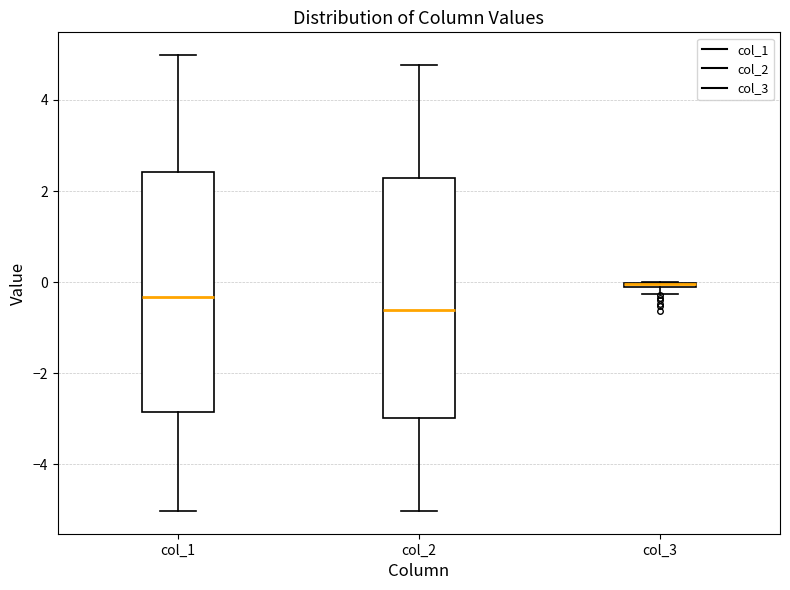

Where is the lower edge of the box for col_3 on the y-axis? The values are not printed on the chart, so give them approximately, as read against the axis.

-0.2